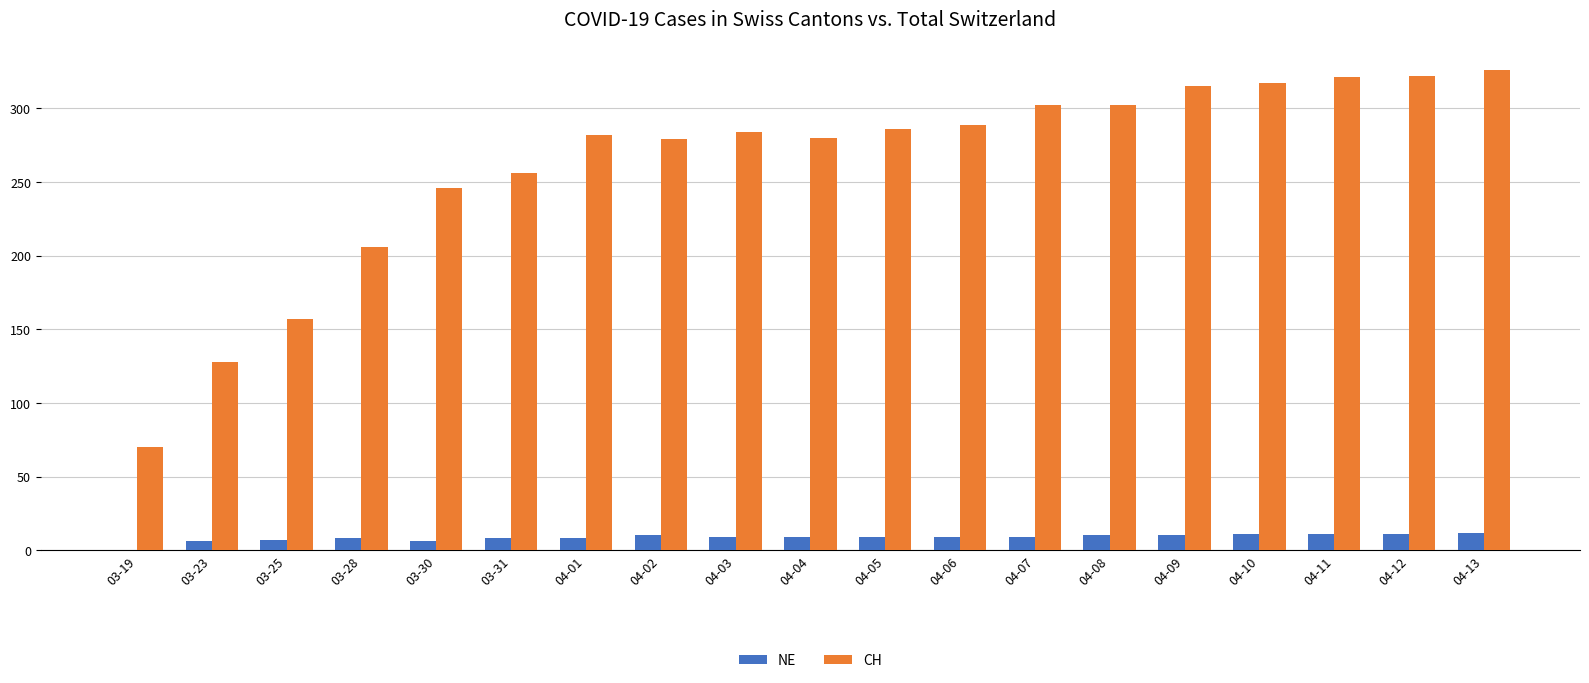

Which series has the largest total across all categories?

CH